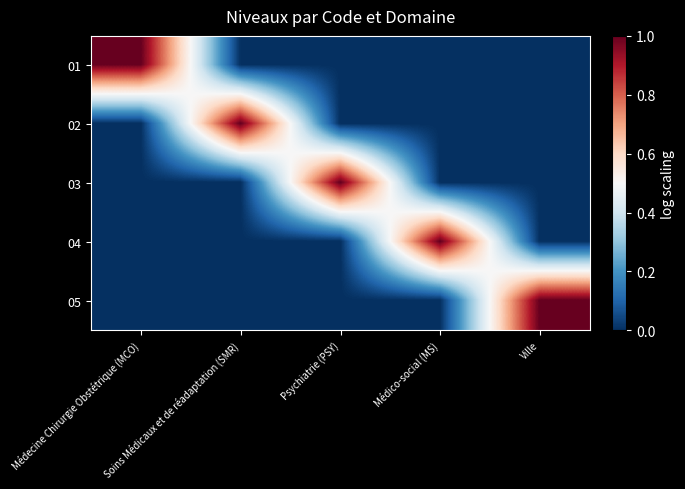

Rank the series by their maximum value, from lowest to highest.

01, 02, 03, 04, 05